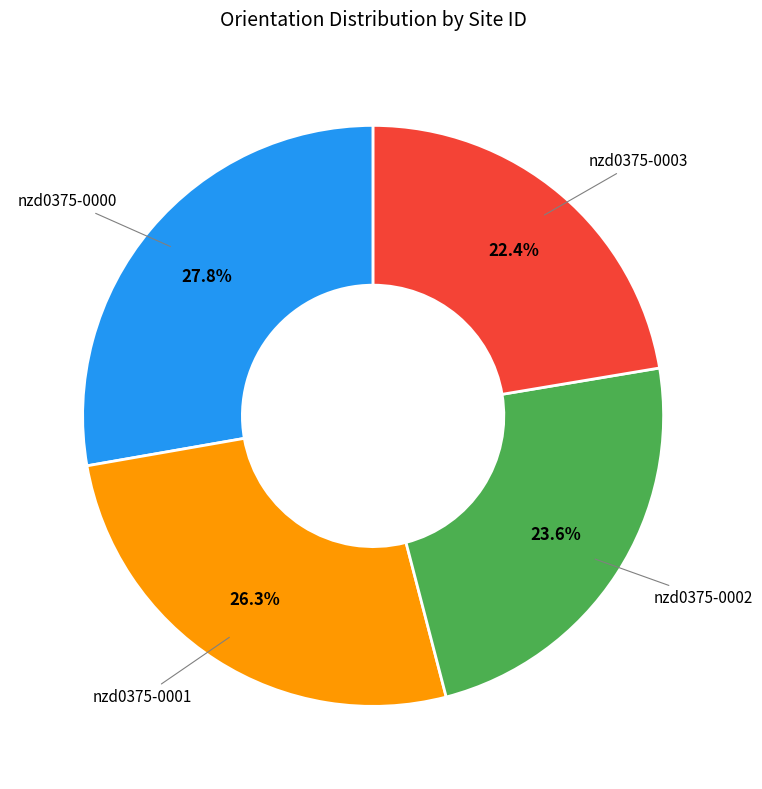

Does any single category account for the majority?

No